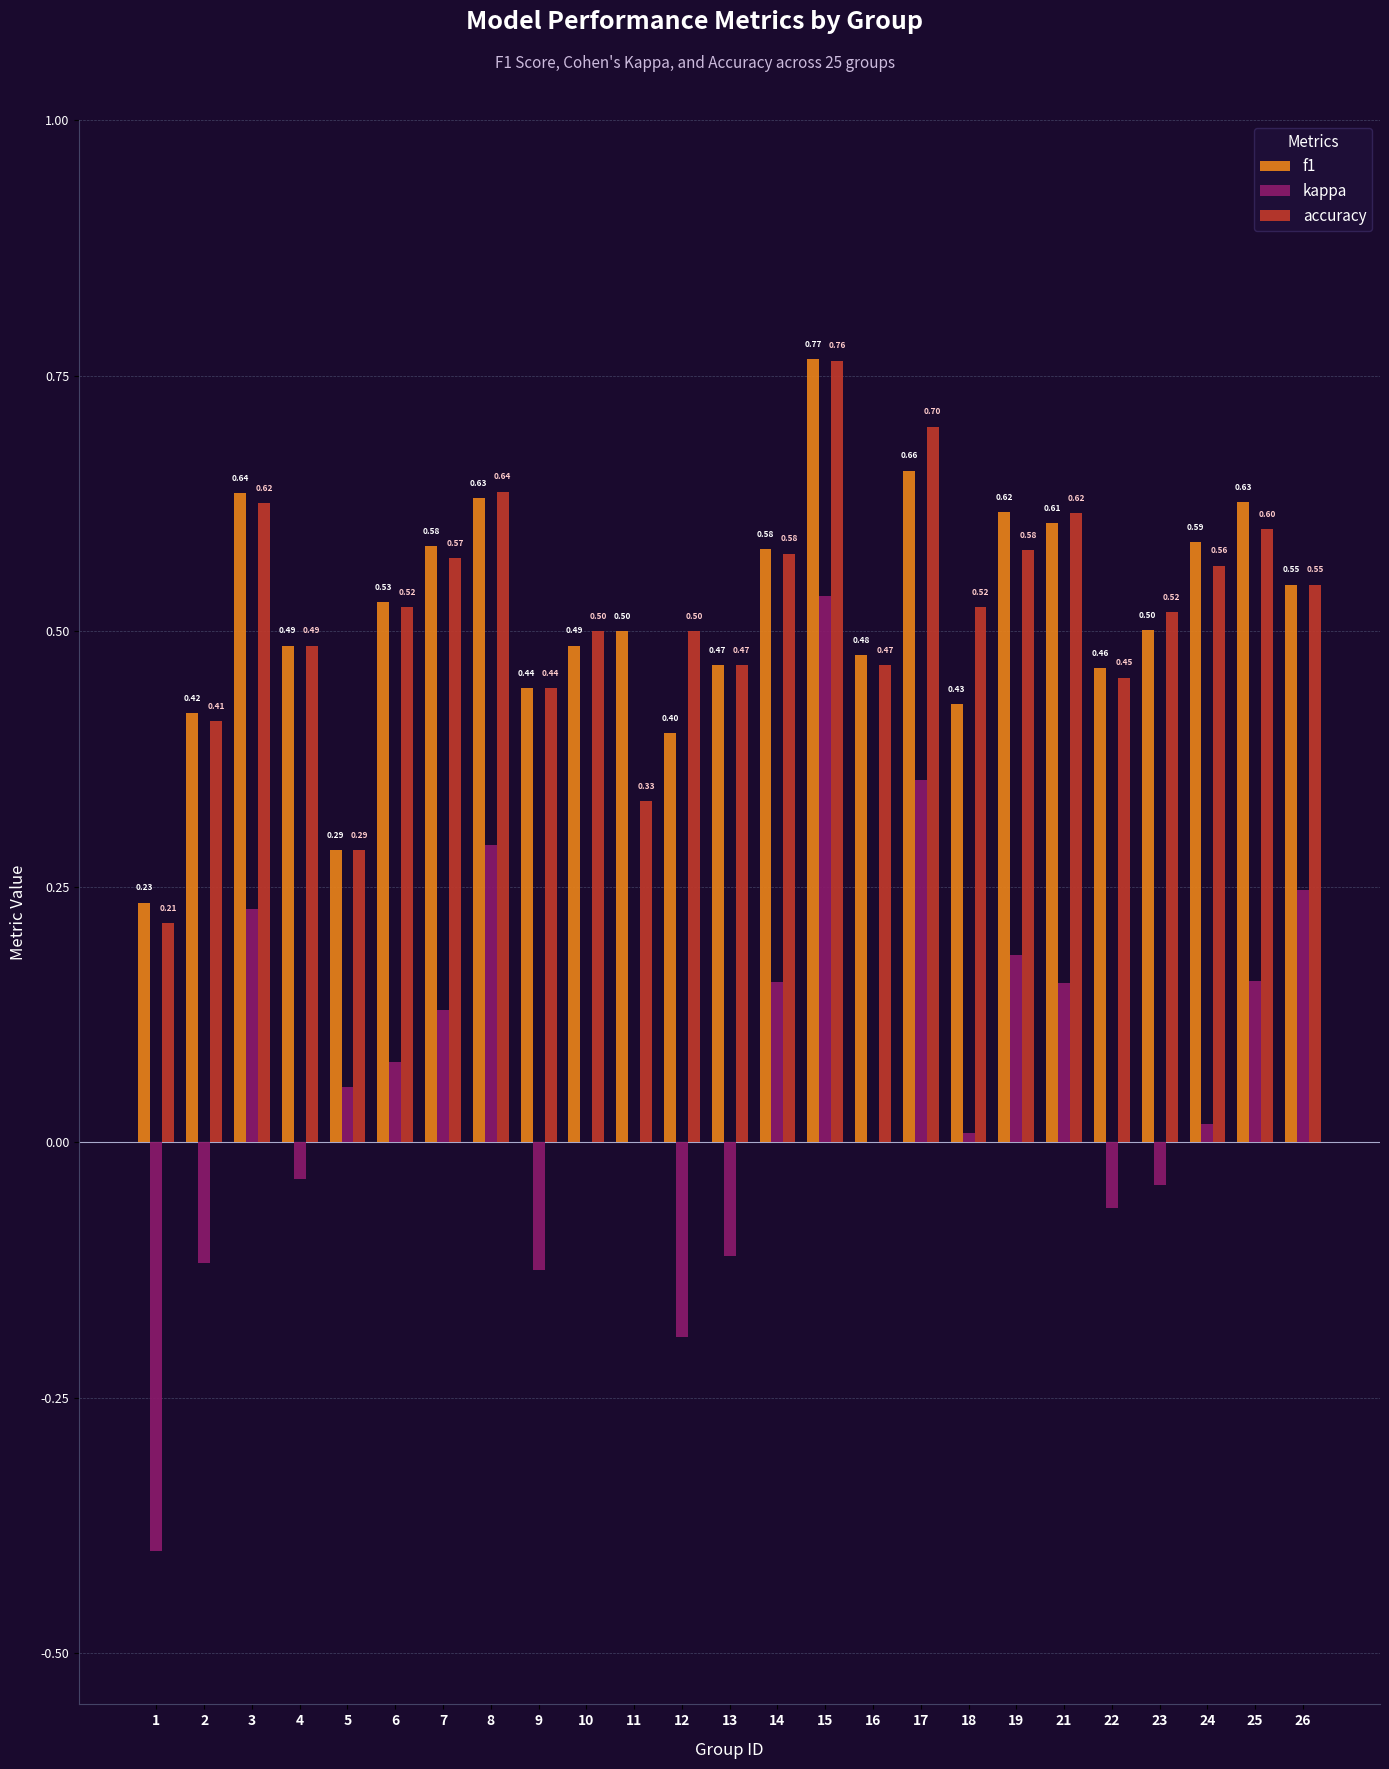

Are the bars horizontal?

No